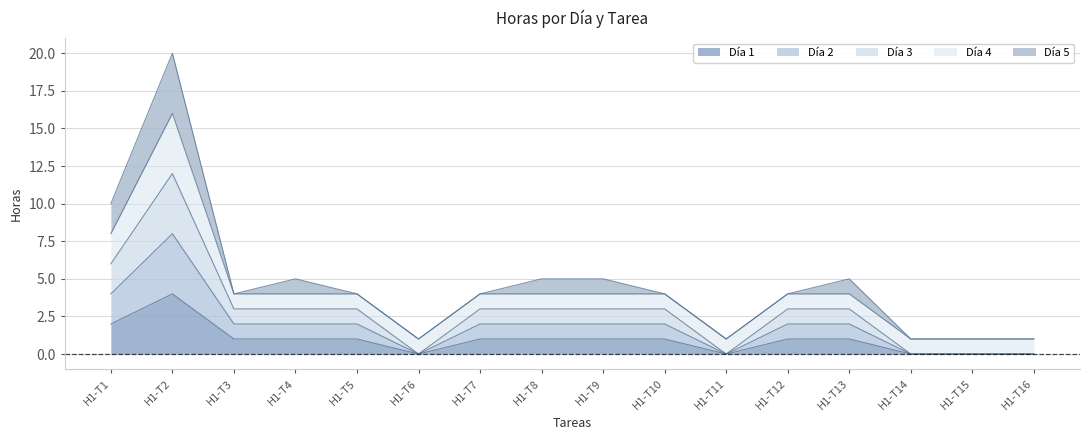

At which label does Día 1 reach its minimum?

H1-T6